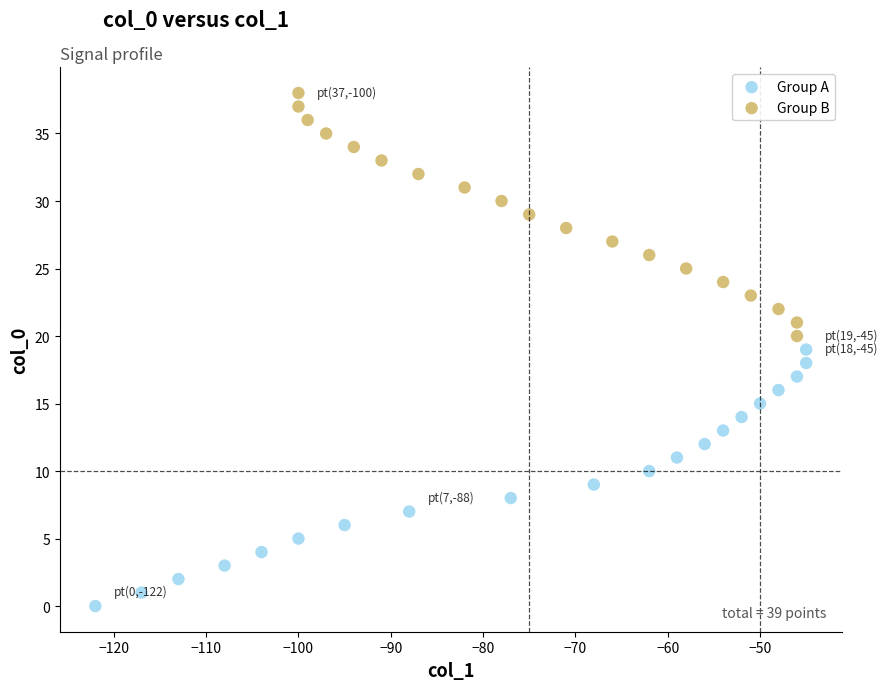

Which series has the largest Y range (max minus min)?

Group A